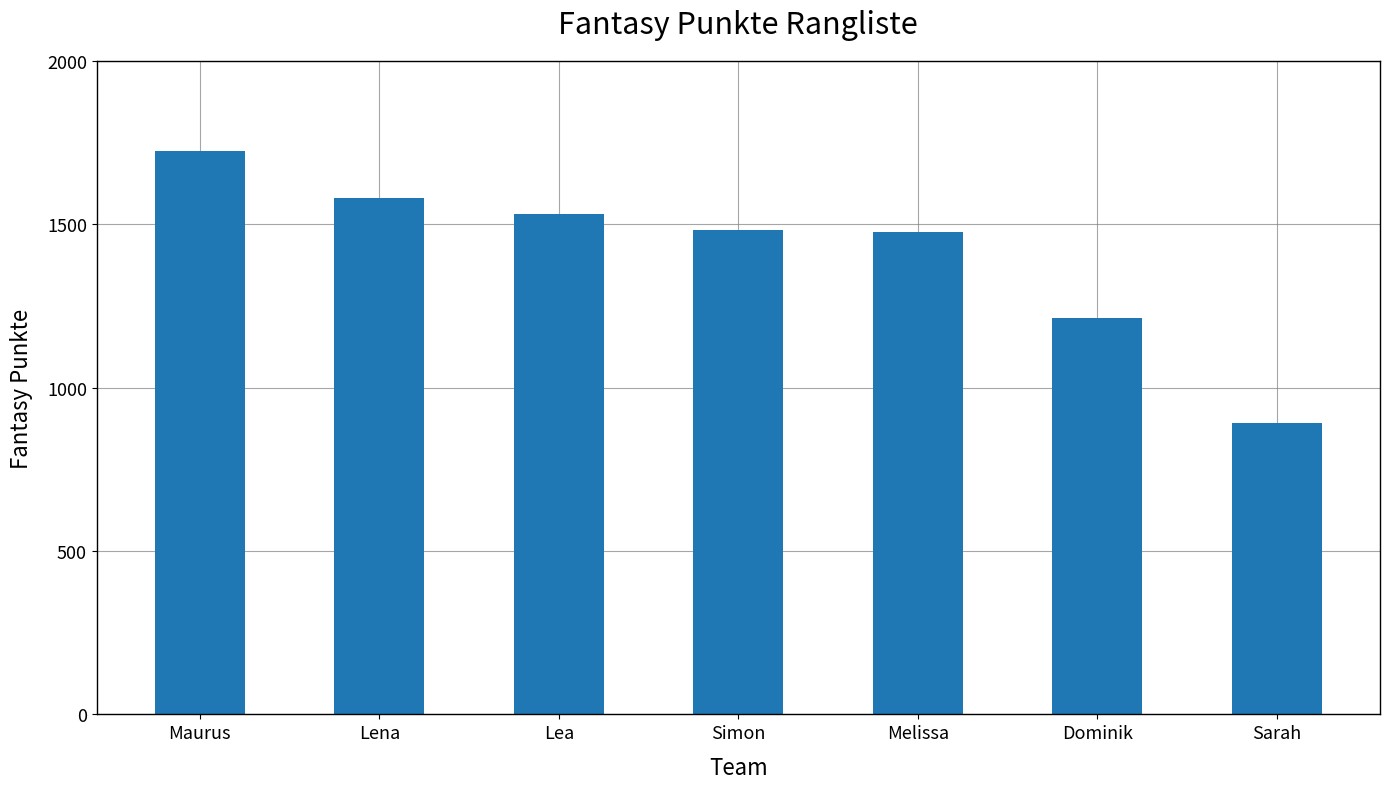

At which label is the value closest to 1307?

Dominik